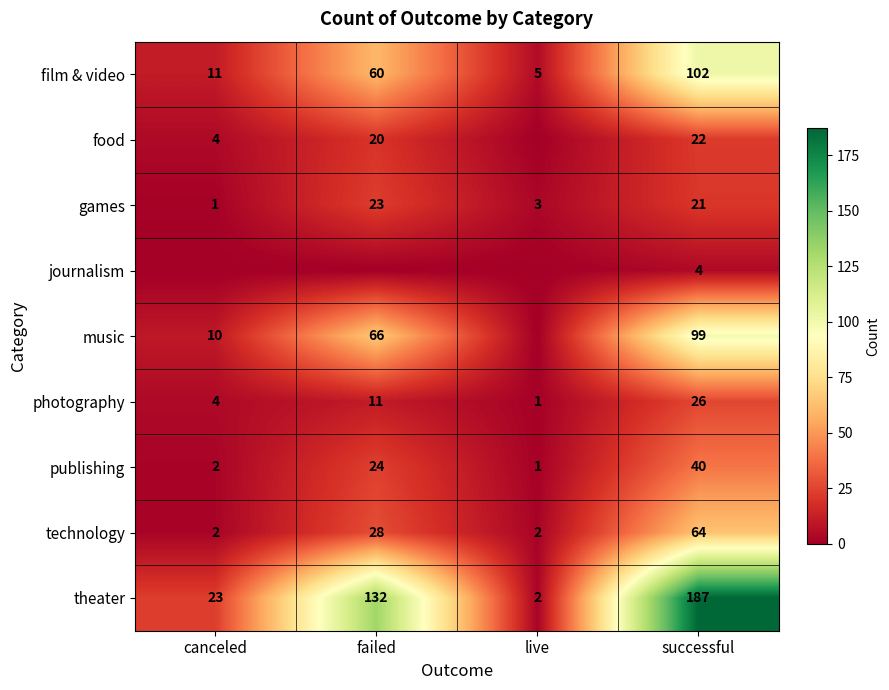

What is the difference between the technology values at canceled and successful?

62